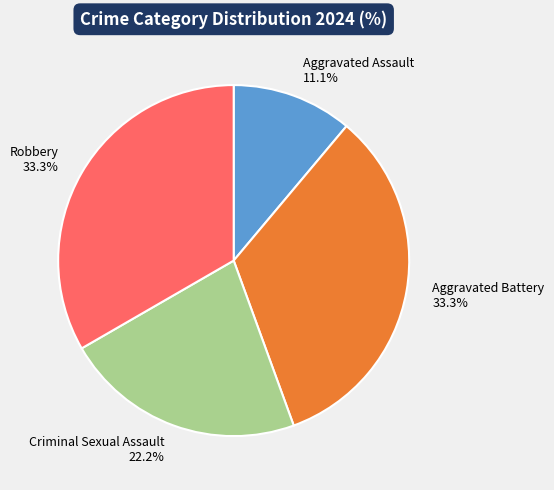

Is the sum of Criminal Sexual Assault and Aggravated Battery greater than half?

Yes